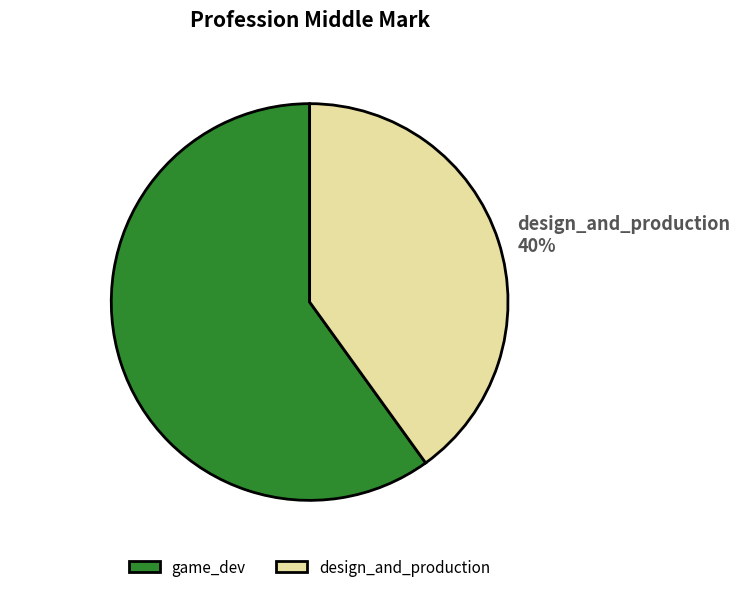

Is it true that design_and_production is 51% of the pie?

False